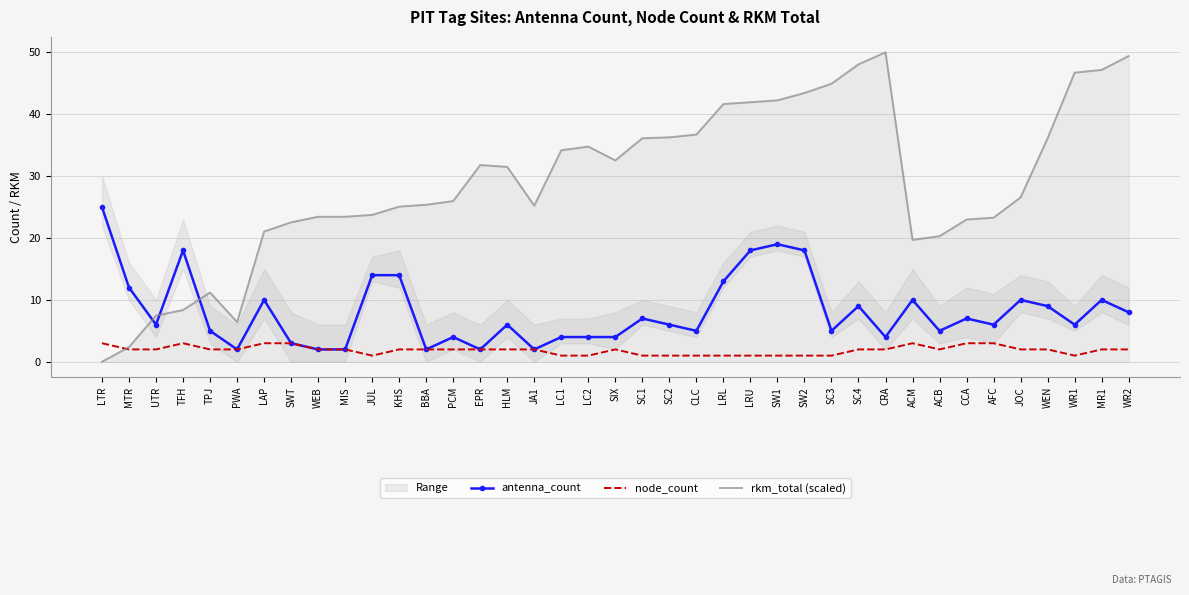

Which series has the largest range (max minus min)?

rkm_total (scaled)